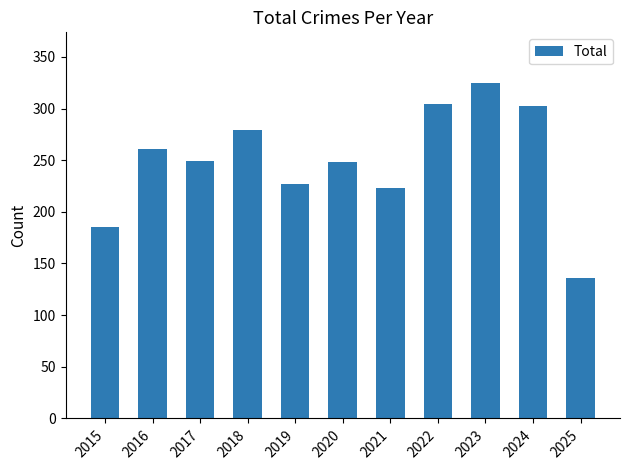

Which has a higher value, 2018 or 2020?

2018